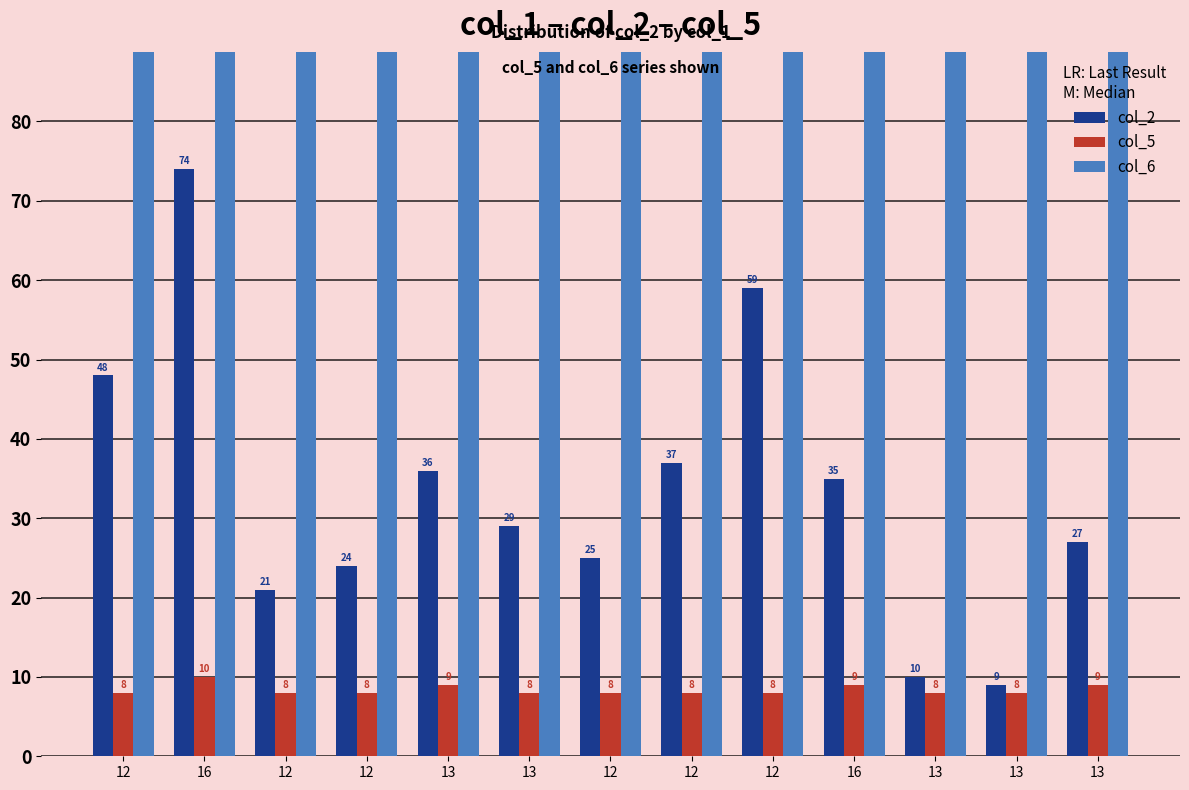

Which series has the largest total across all categories?

col_6